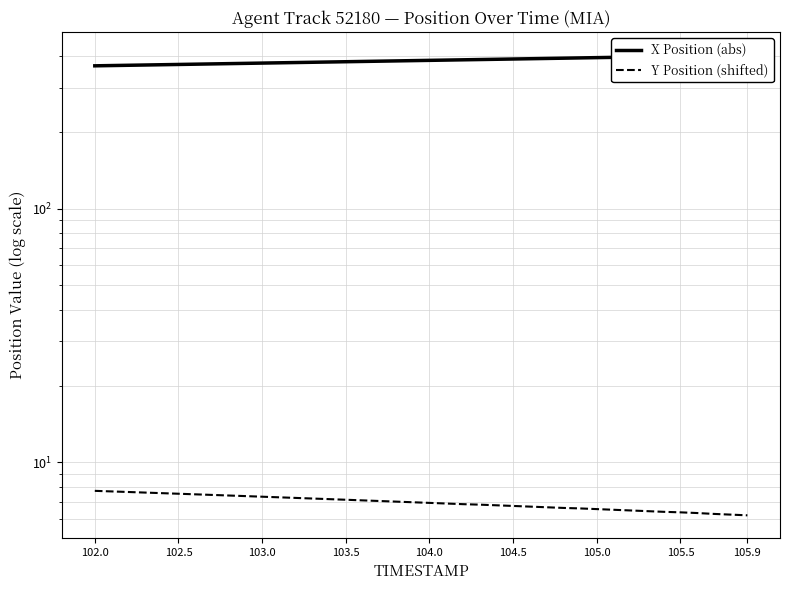

How many series are shown in this chart?

2